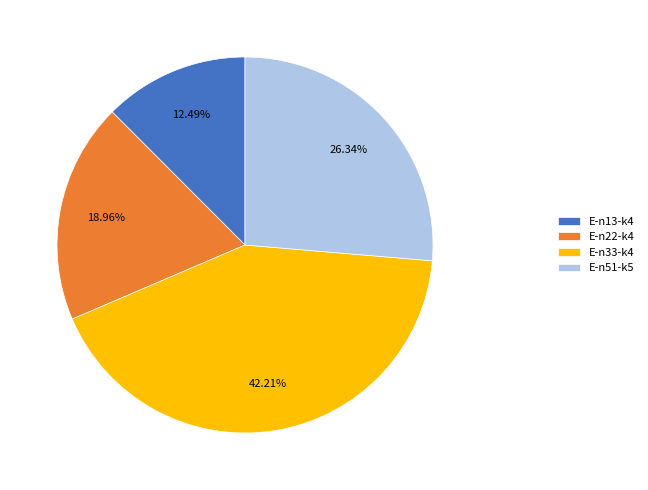

Combined, do E-n13-k4 and E-n51-k5 account for over 50%?

No